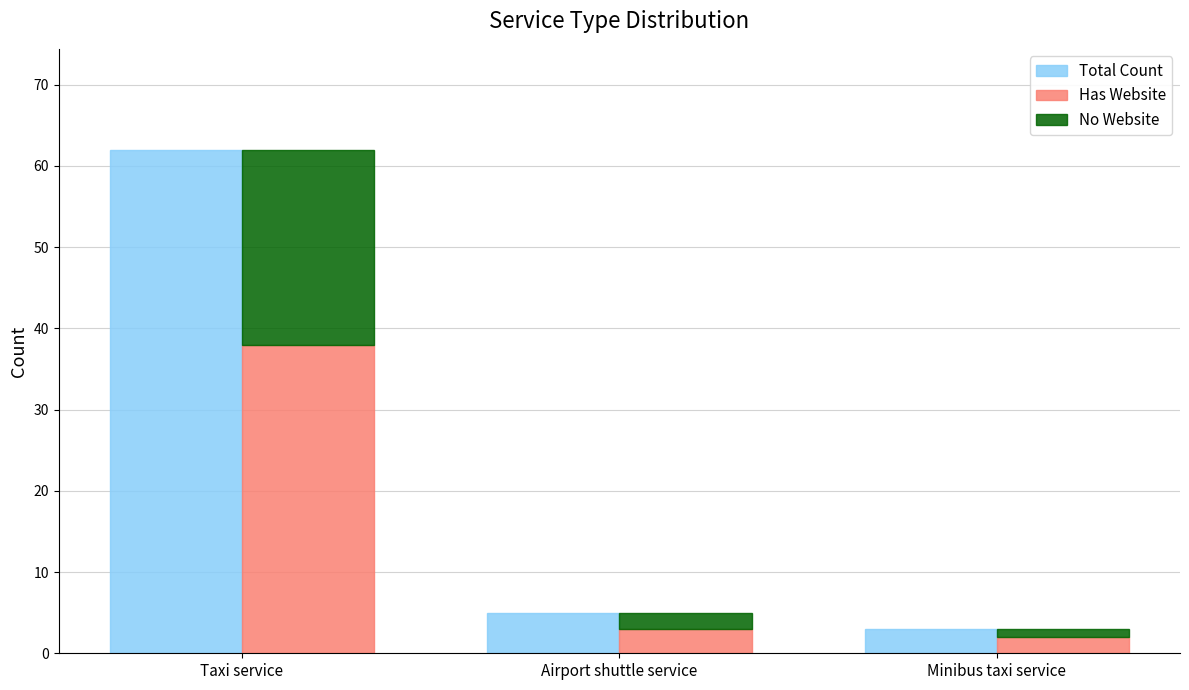

What are all the series names shown in the legend?

Total Count, Has Website, No Website